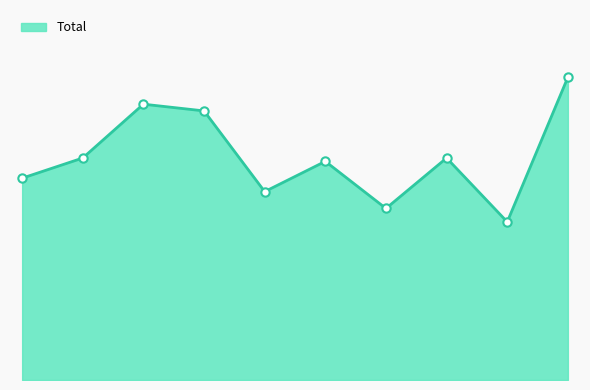

Reading left to right, transcribe all the data shown in this chart.

60	66	82	80	56	65	51	66	47	90